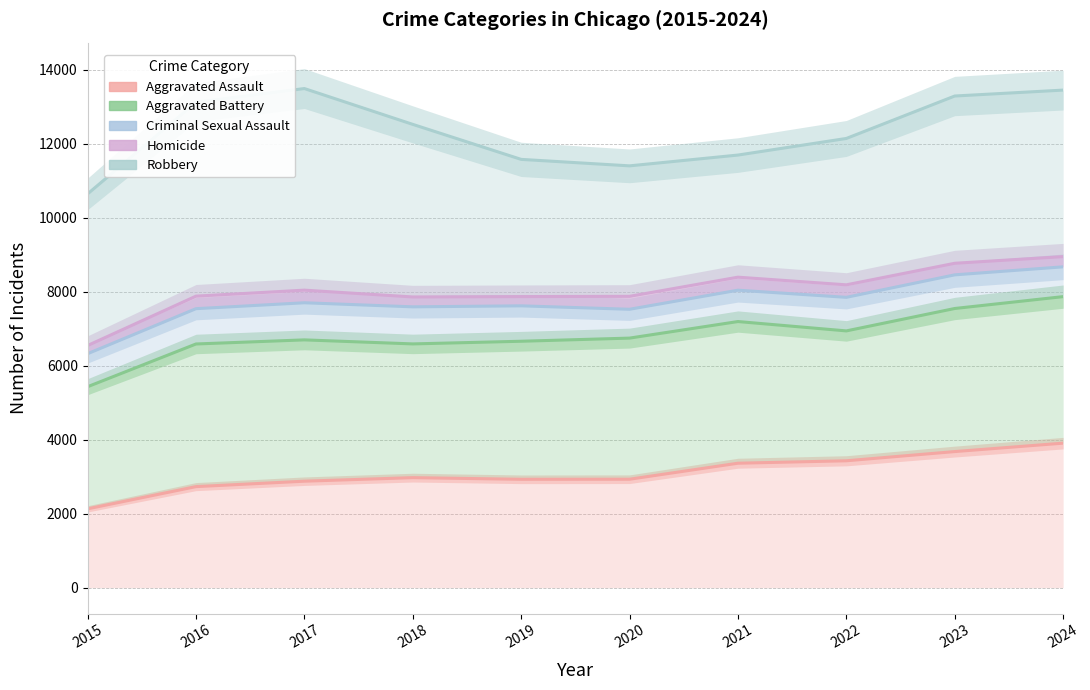

True or false: Aggravated Assault and Robbery cross at least once.

False